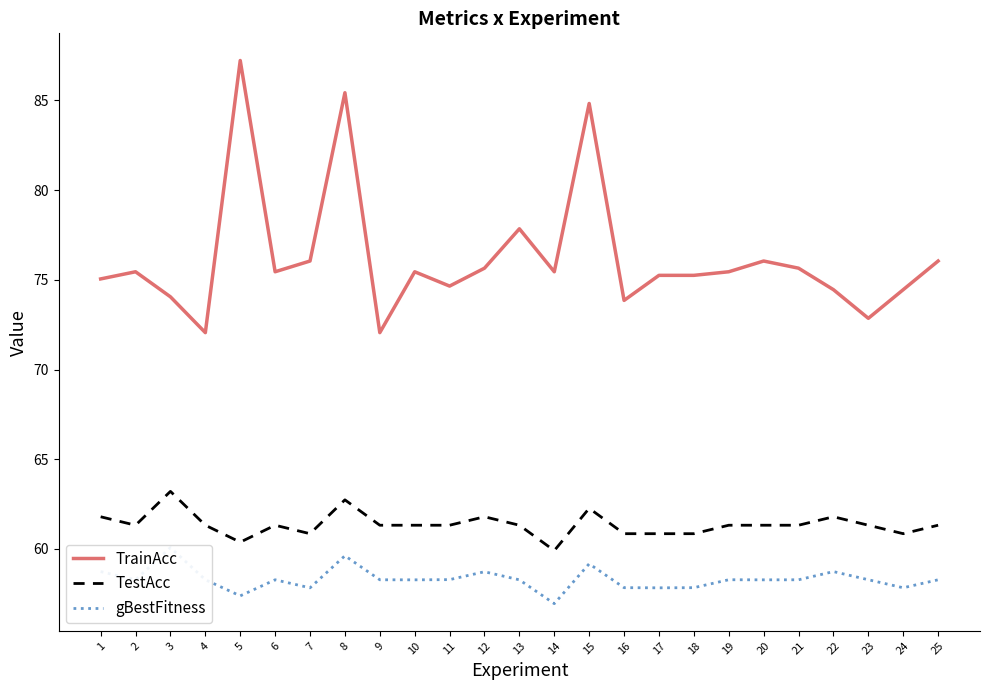

What is the difference between the maximum and minimum values in the TrainAcc series?

15.2